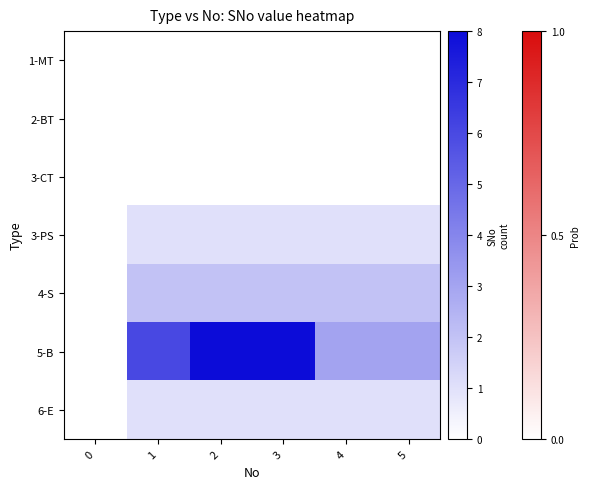

What is the spread (max minus min) of values at 5?

3